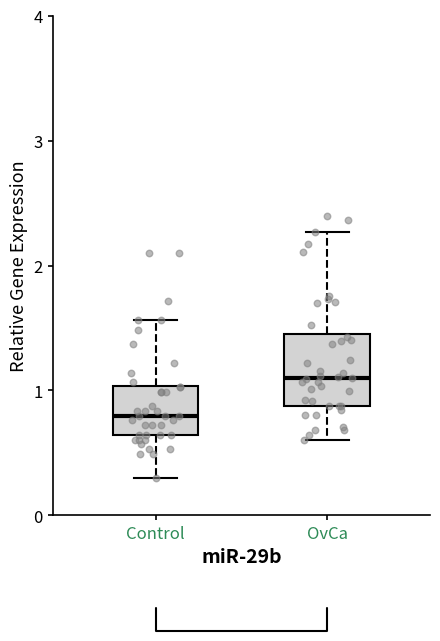

Which box is the tallest, from its lower edge to its upper edge?

OvCa